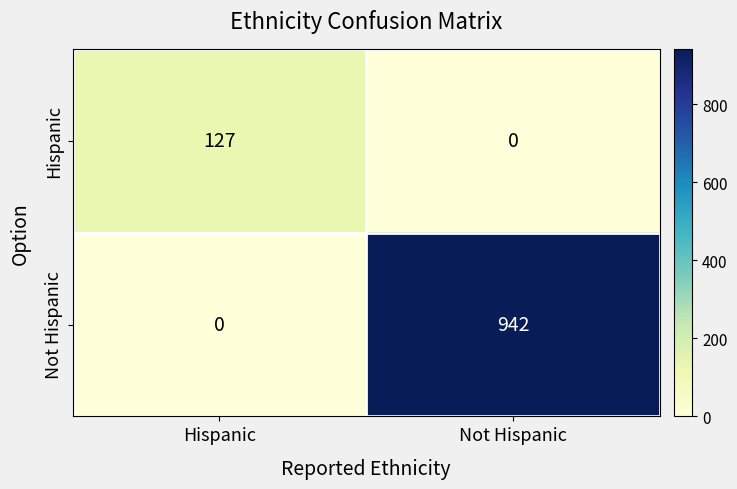

Is it true that Not Hispanic equals 0 at Hispanic?

True